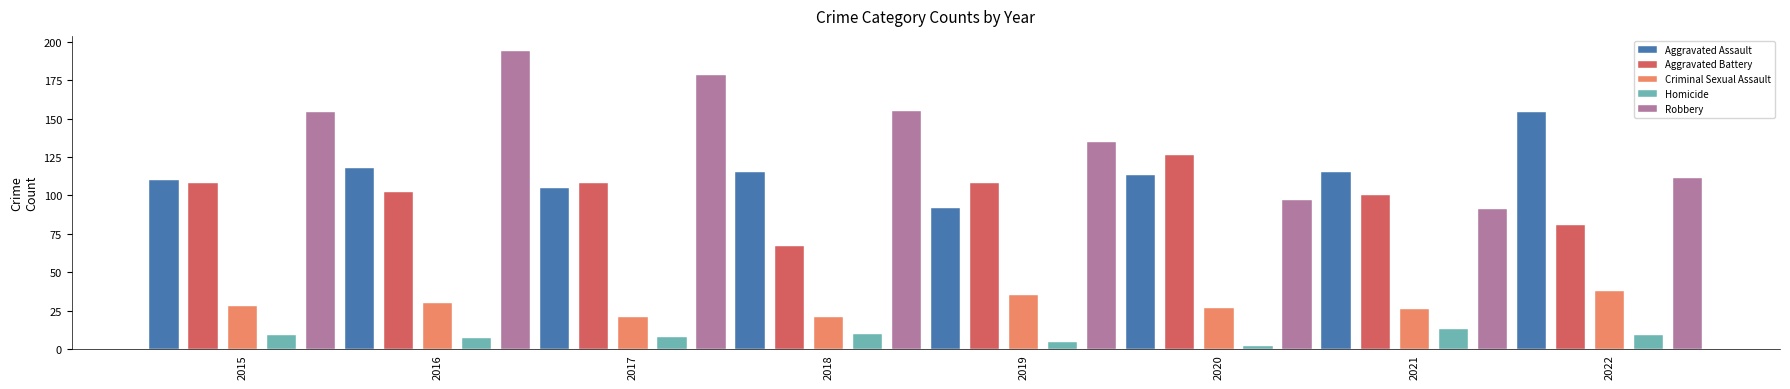

List the series in order of their peak value, lowest first.

Homicide, Criminal Sexual Assault, Aggravated Battery, Aggravated Assault, Robbery